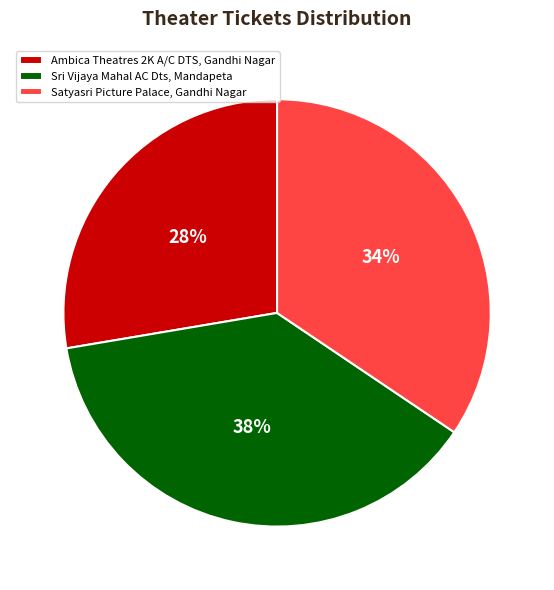

Does Sri Vijaya Mahal AC Dts, Mandapeta account for over 50% of the chart?

No